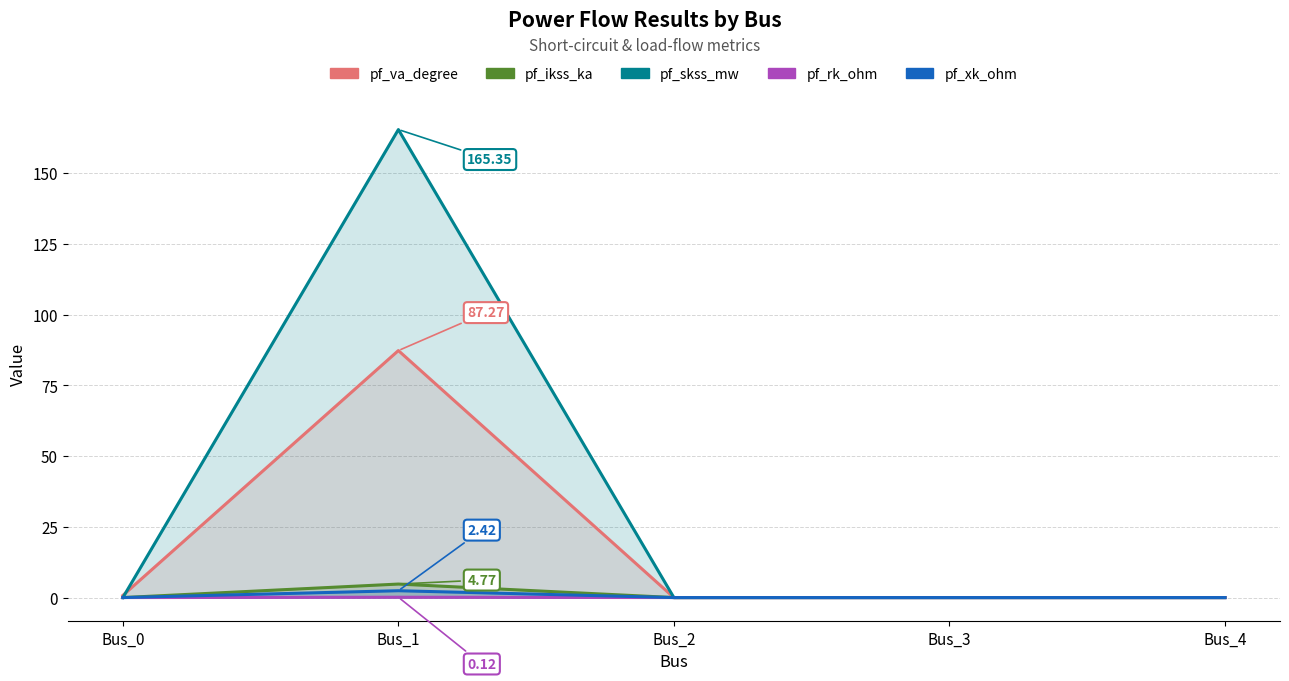

True or false: pf_va_degree has a value of 21.0 at Bus_1.

False